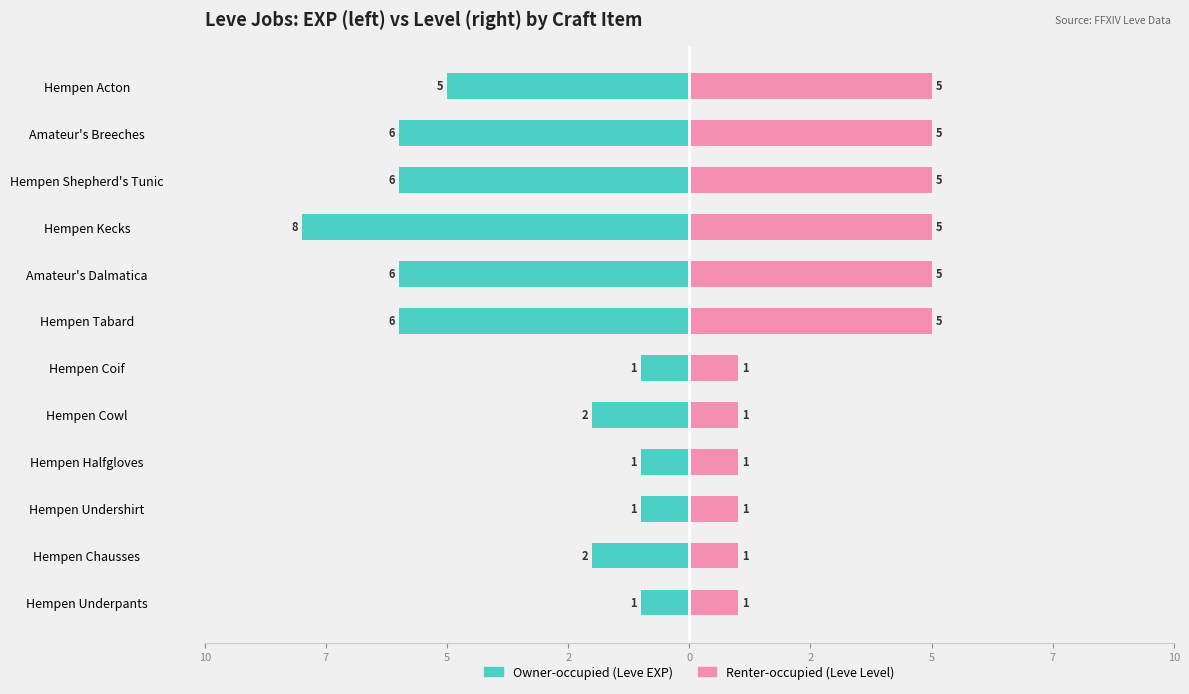

The value of Renter-occupied (Leve Level) at Amateur's Dalmatica is 8. True or false?

False